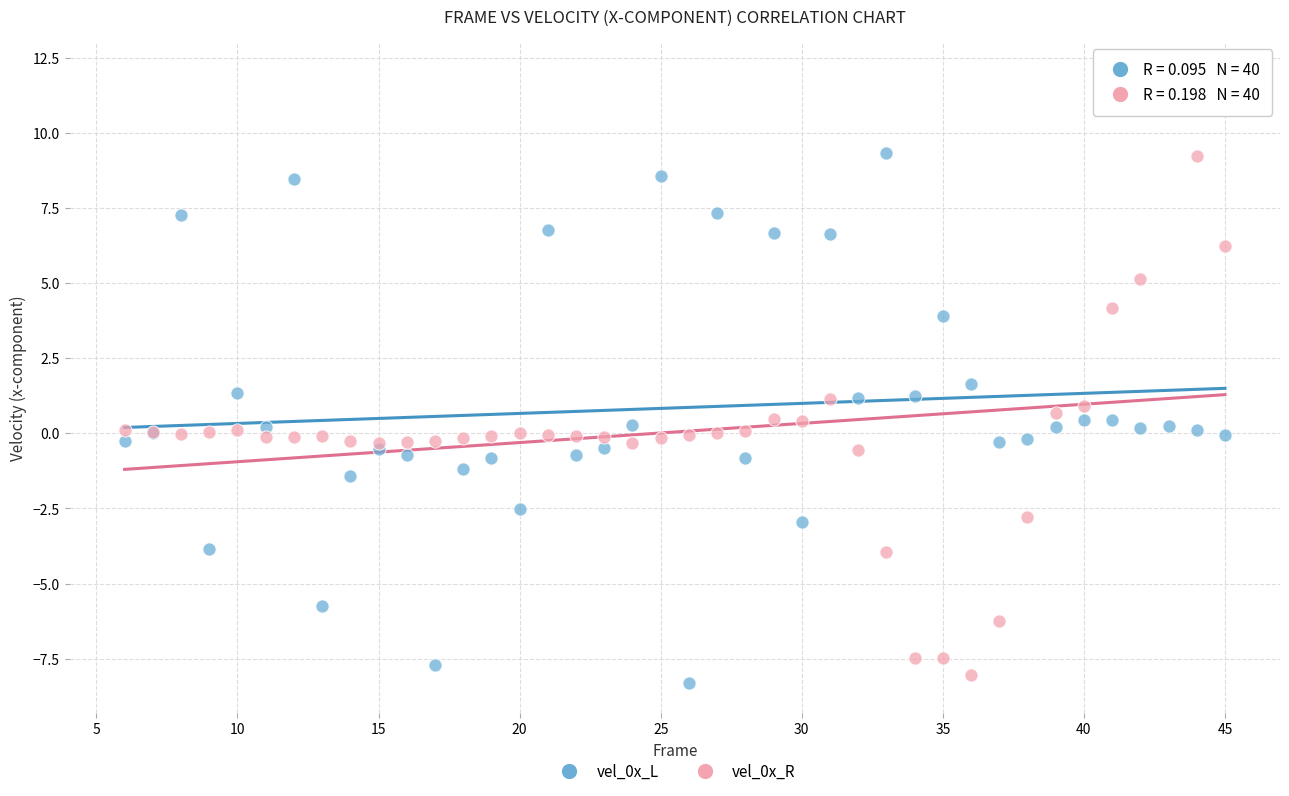

What is the X range (max minus min) for the scatter plot?

39.0